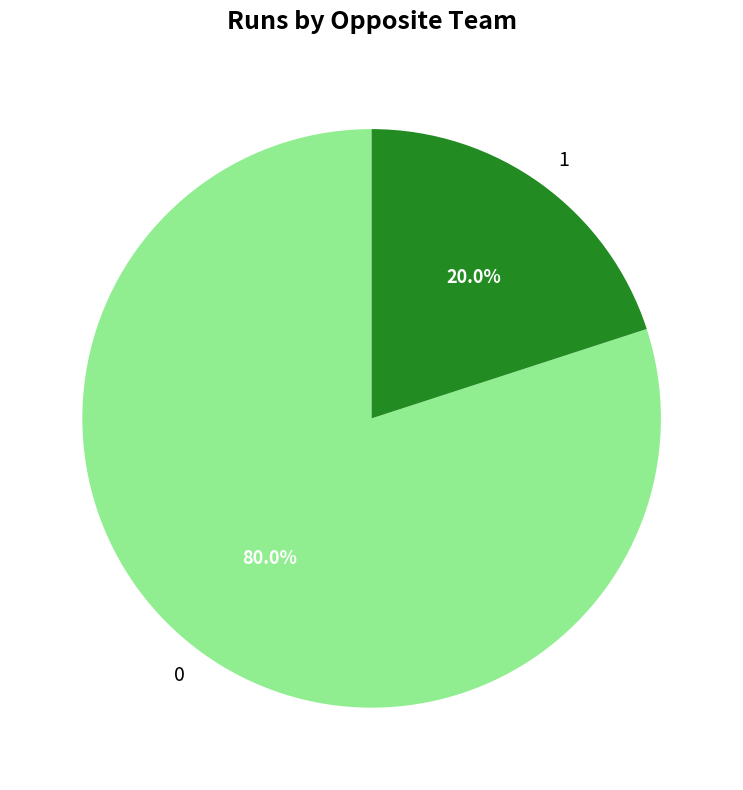

To the nearest percent, what portion does 1 represent?

20%